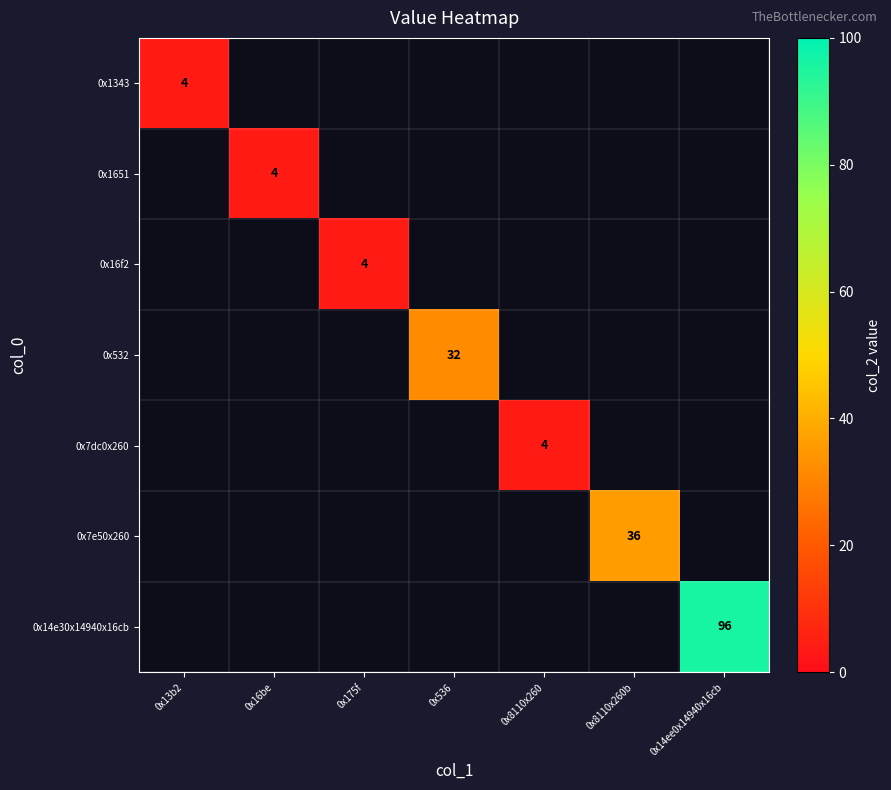

The 0x1651 series shows 4 at 0x16be. True or false?

True